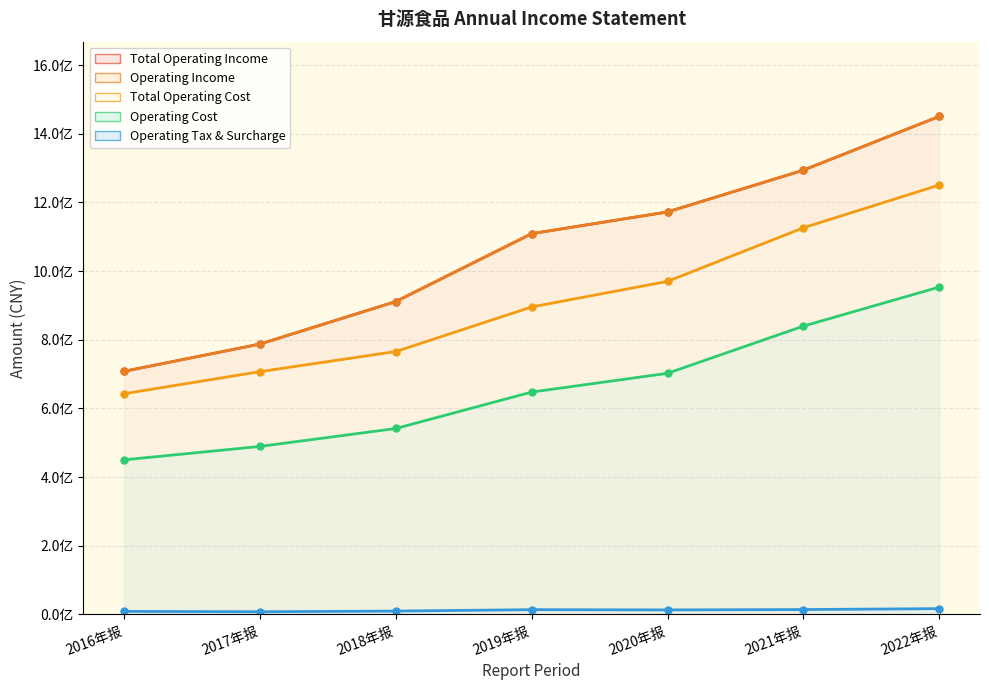

Read the OPERATE_TAX_ADD value at 2016年报.

8997800.0